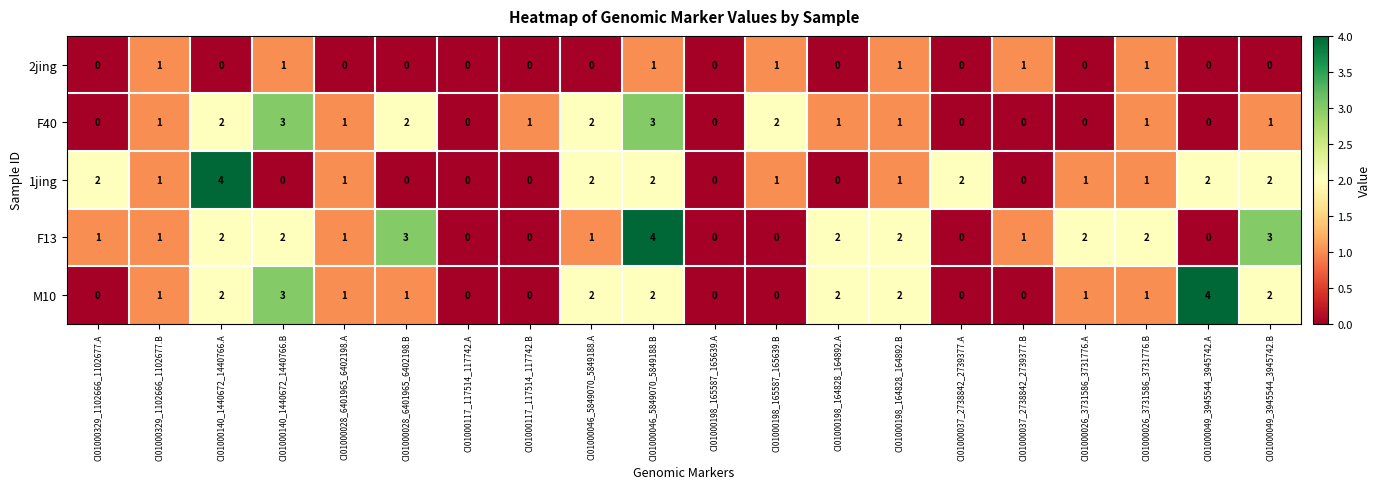

What is the difference between the maximum and minimum values in the M10 series?

4